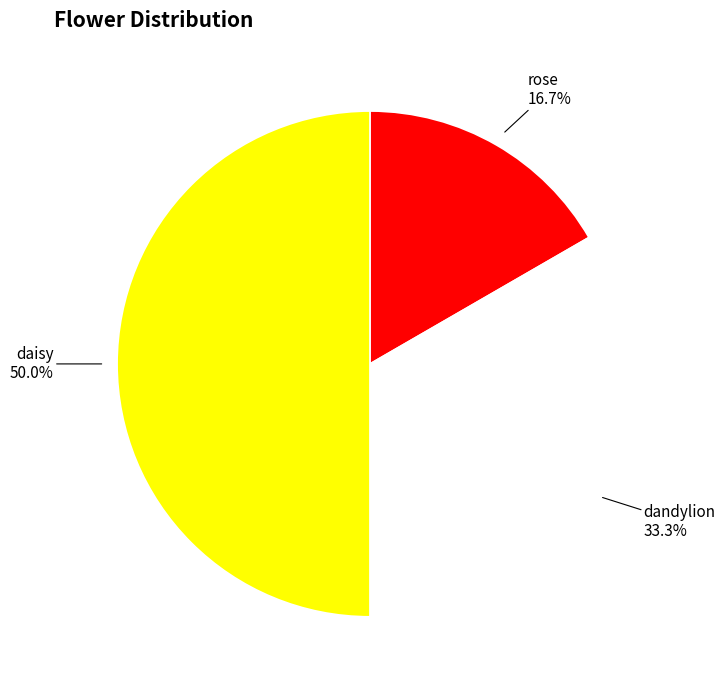

Is it true that daisy is 50% of the pie?

True